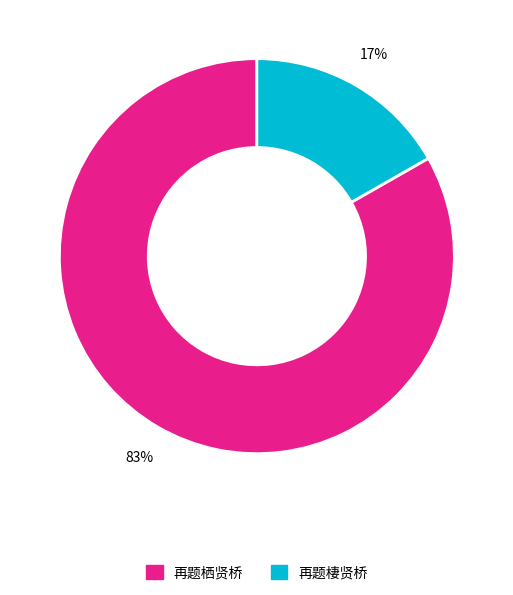

Do 再题栖贤桥 and 再题棲贤桥 together represent more than half of the pie?

Yes